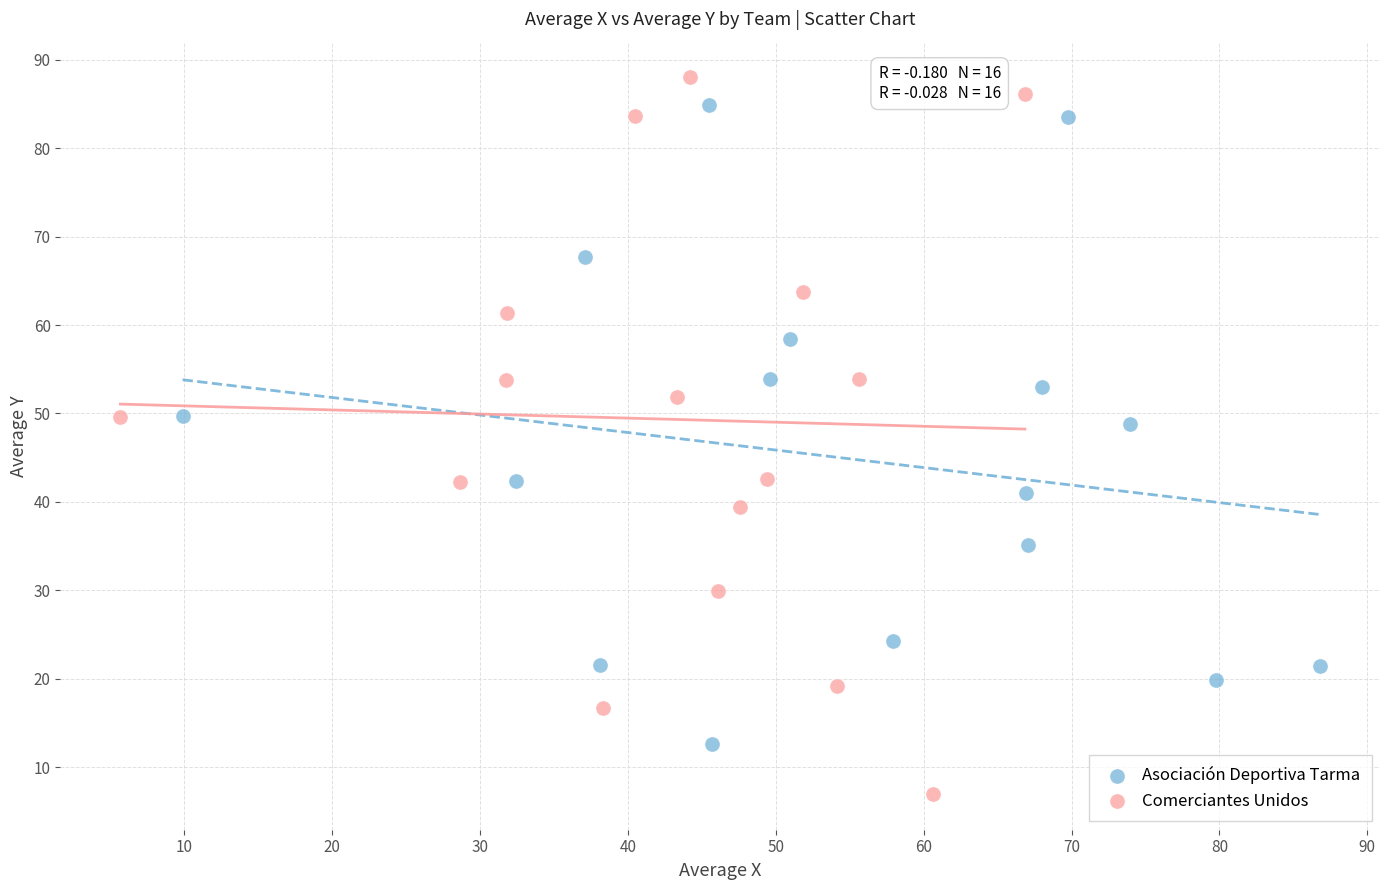

Which series has the widest spread of Y values?

Comerciantes Unidos